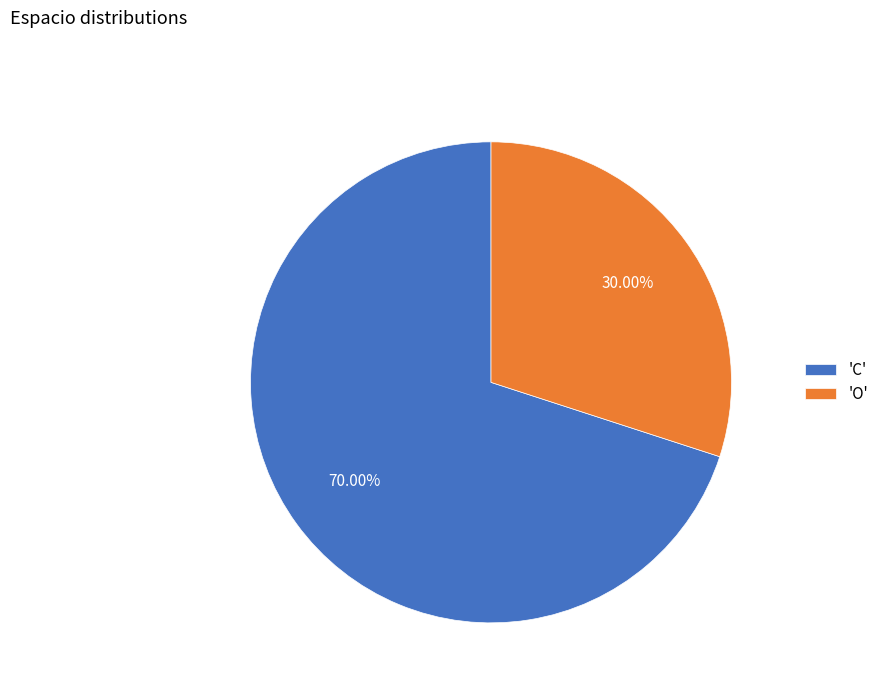

Which has a higher value, 'O' or 'C'?

'C'